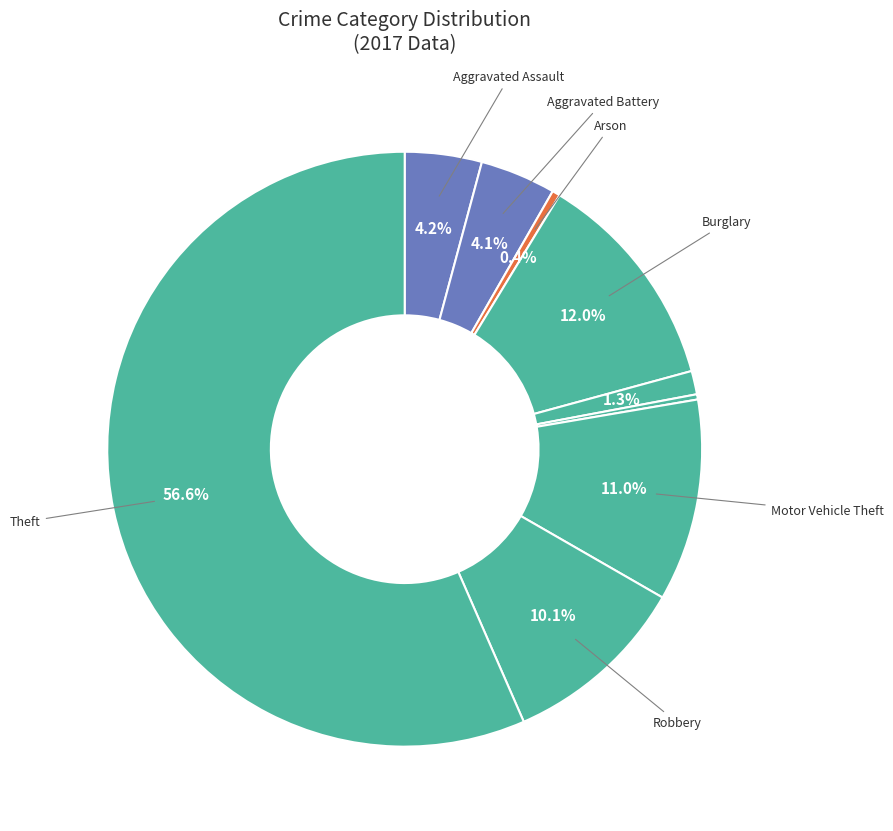

How many slices are in this pie chart?

9